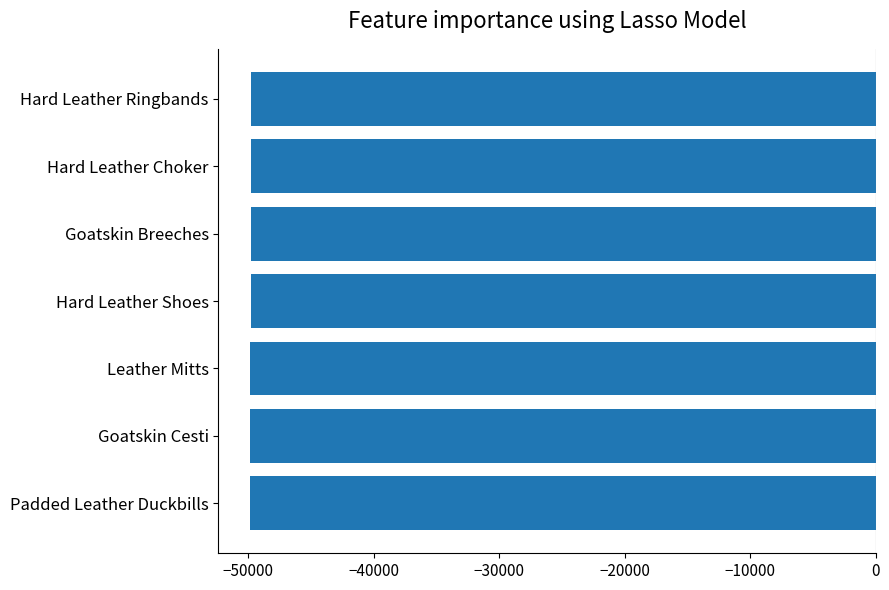

What is the sum of all values?

-348795